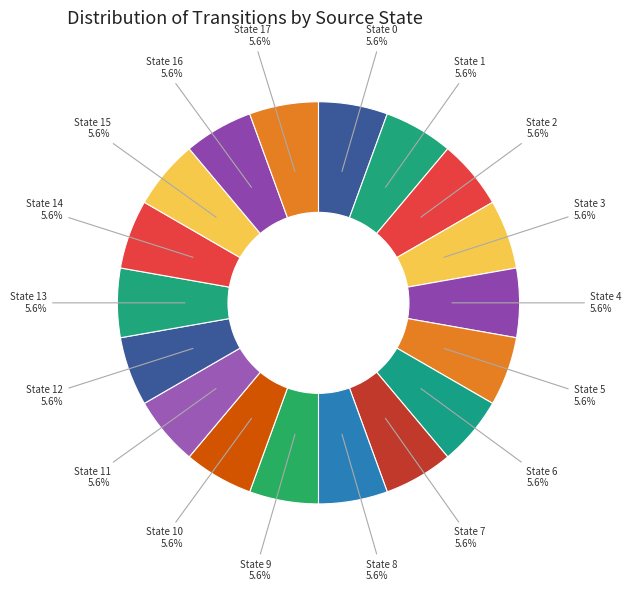

Combined, do State 10 5.6% and State 13 5.6% account for over 50%?

No